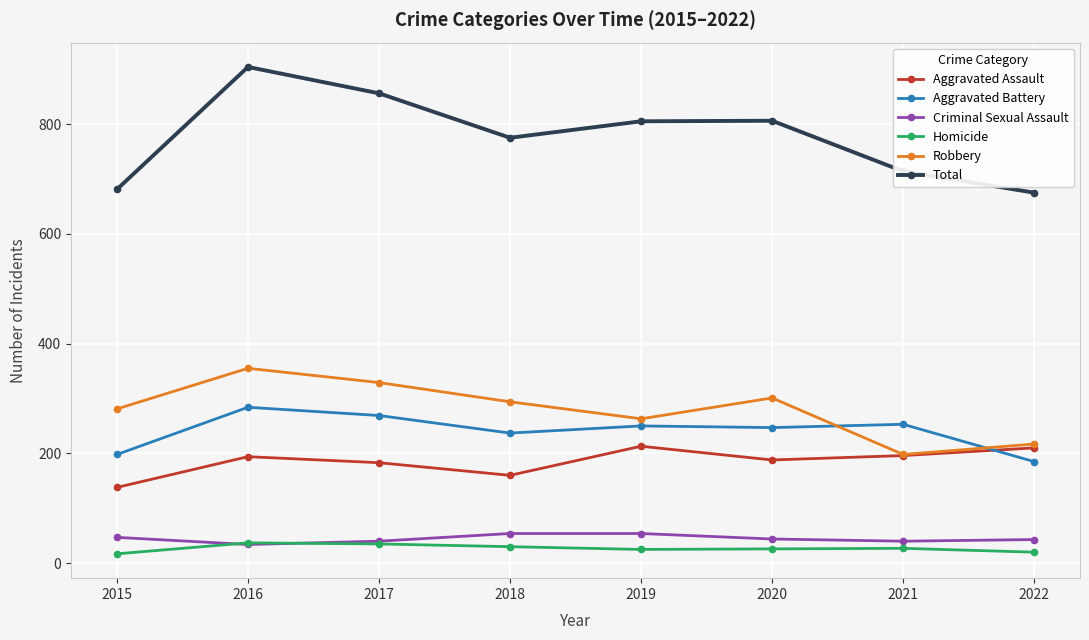

What is the difference between the second highest and second lowest values in the Total series?

175